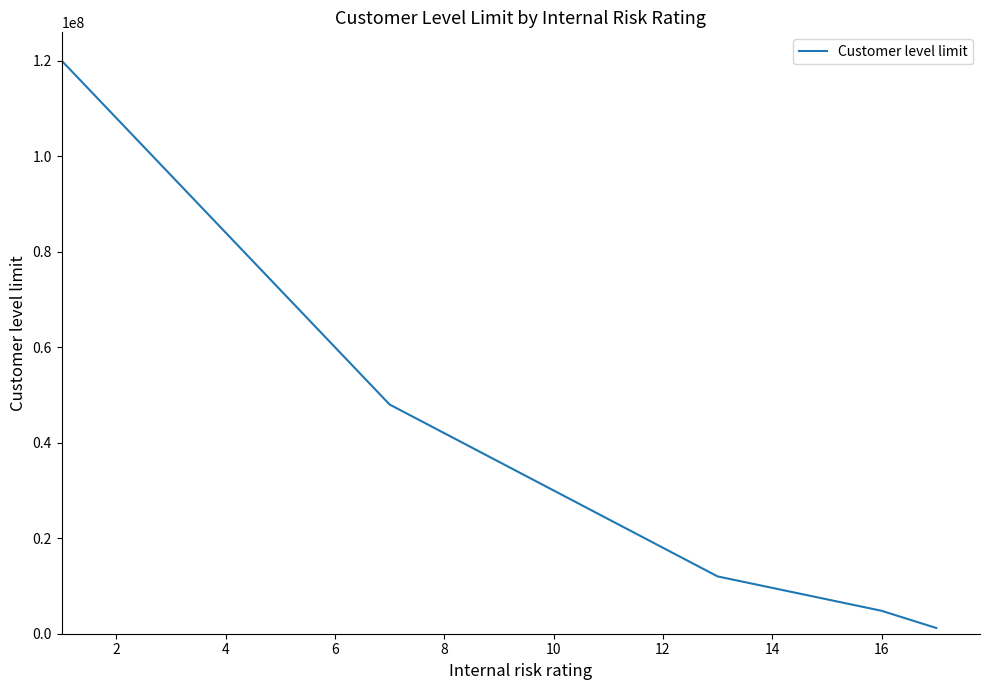

What is the greatest value displayed?

120000000